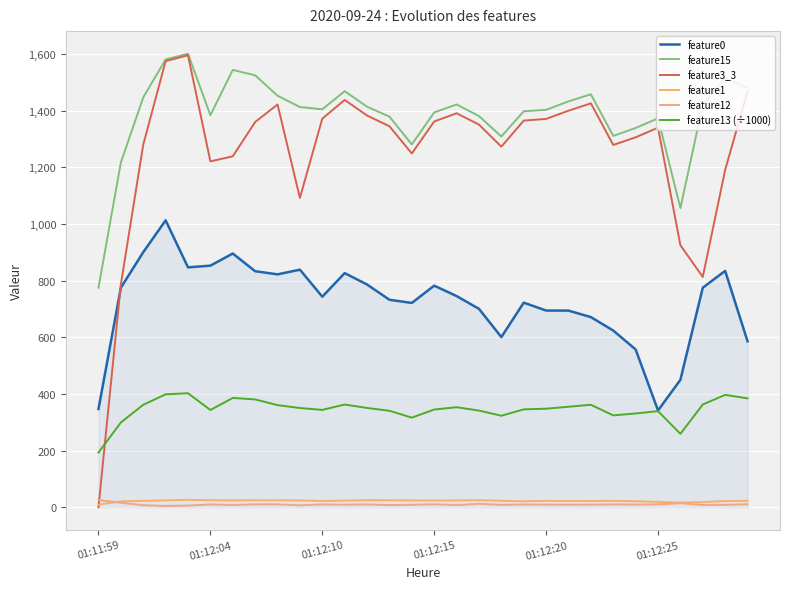

How many lines are shown in the chart?

6